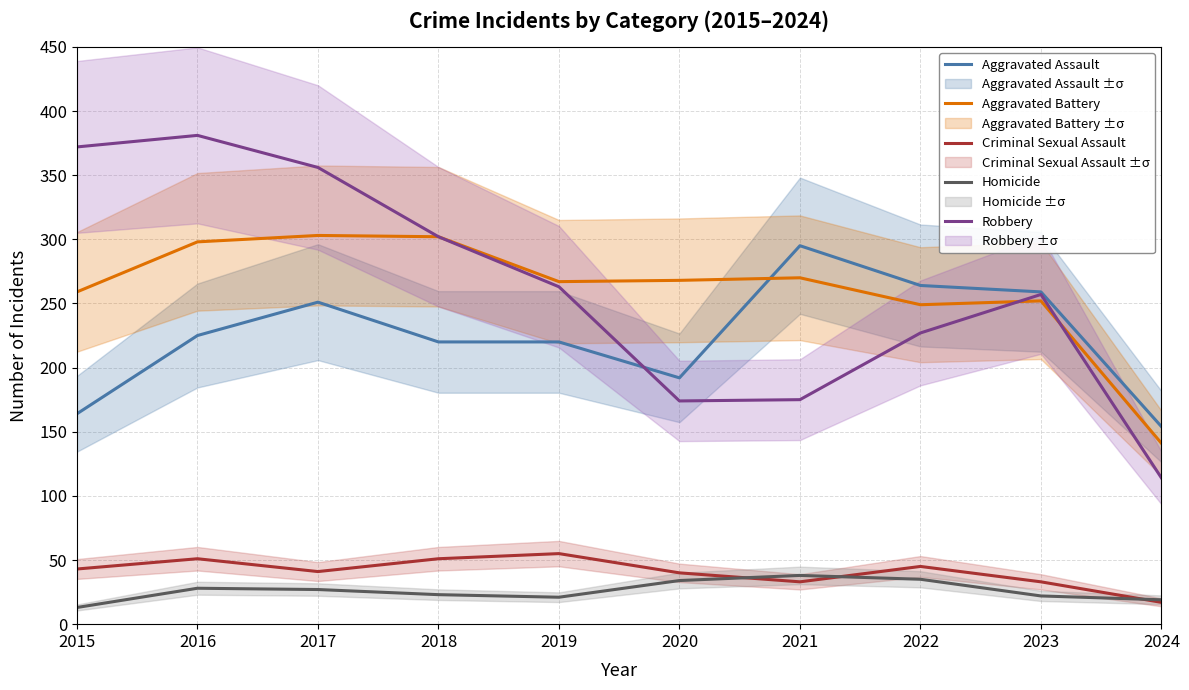

Rank the series at 2023 from lowest to highest value.

Homicide, Criminal Sexual Assault, Aggravated Battery, Robbery, Aggravated Assault